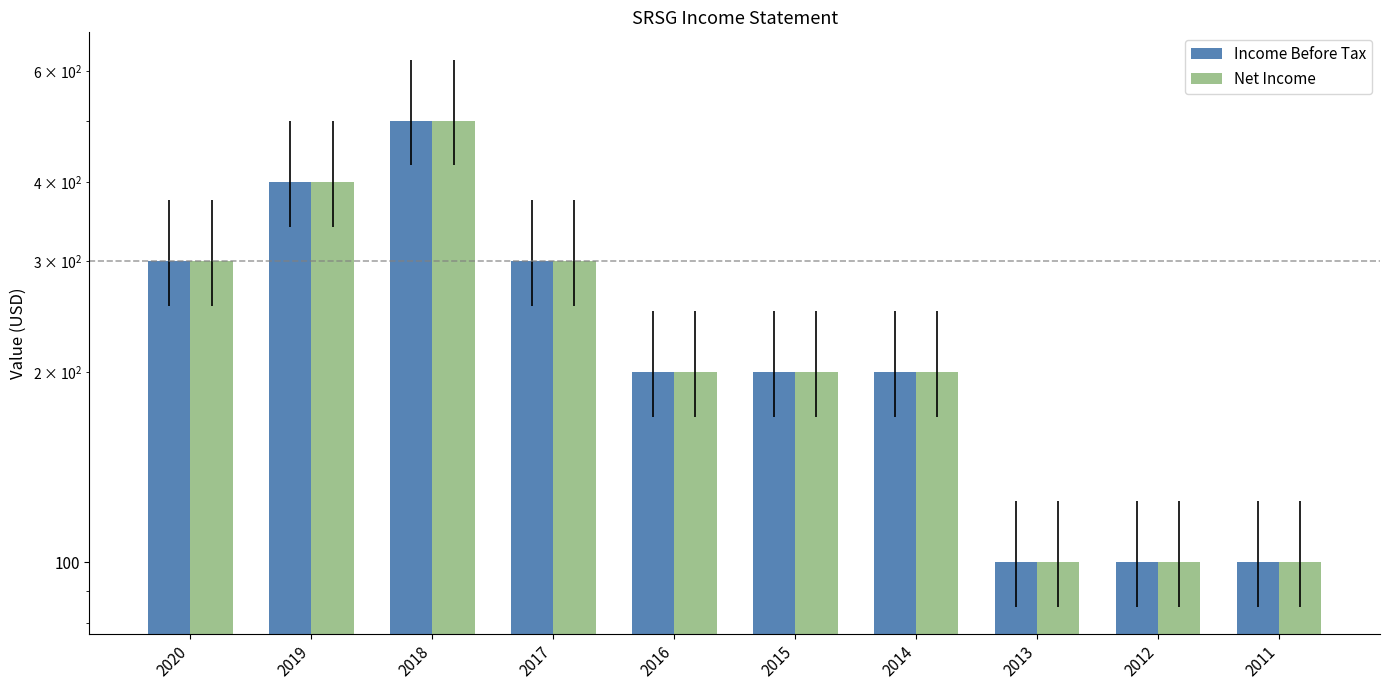

How many distinct data groups are displayed?

2